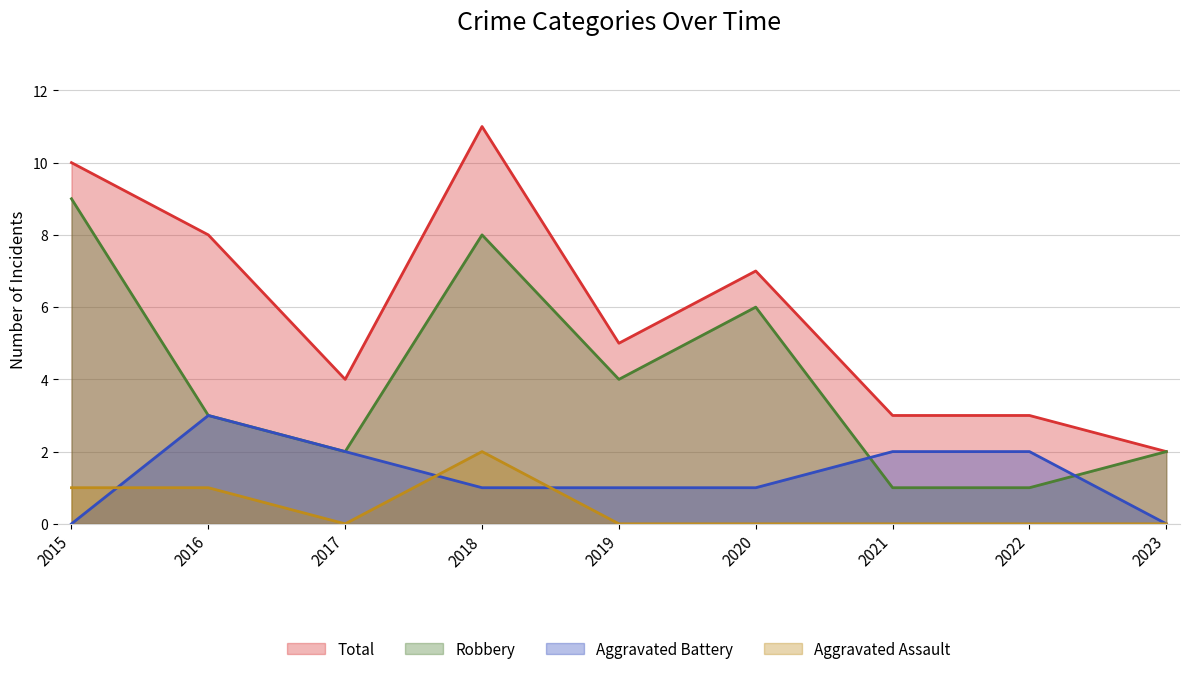

Is it true that Robbery equals 2 at 2023?

True